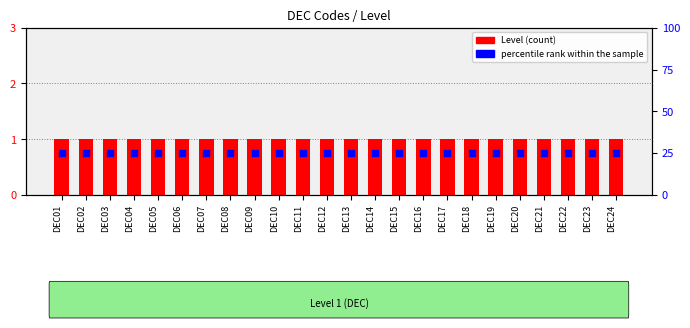

What are all the series names shown in the legend?

Level, percentile rank within the sample